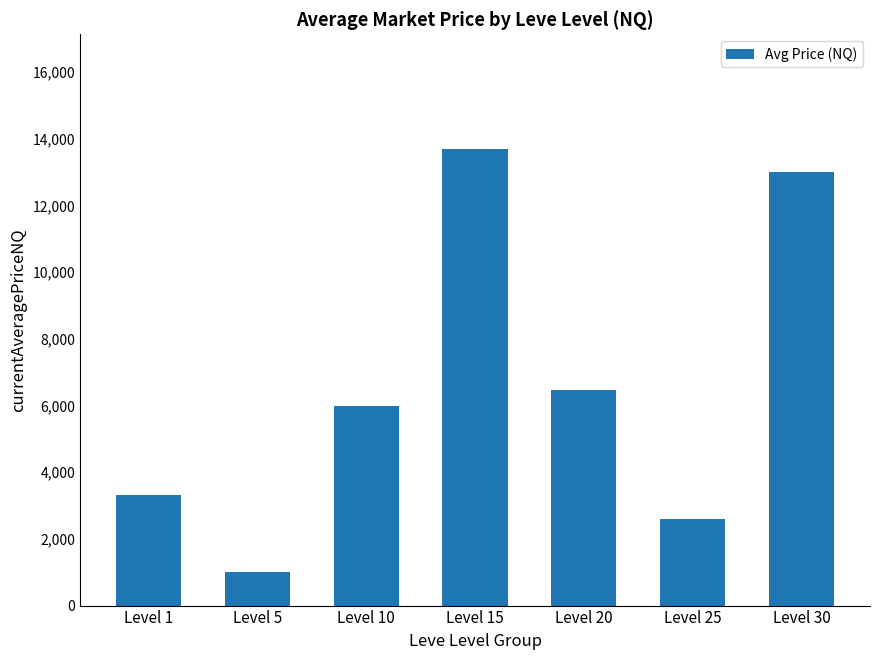

The chart shows a value of 11239.1 at Level 20. True or false?

False